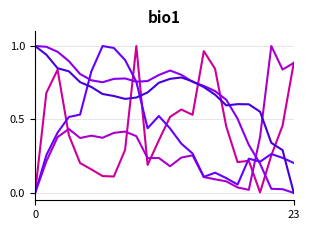

Is this an area chart (filled region under the line)?

No